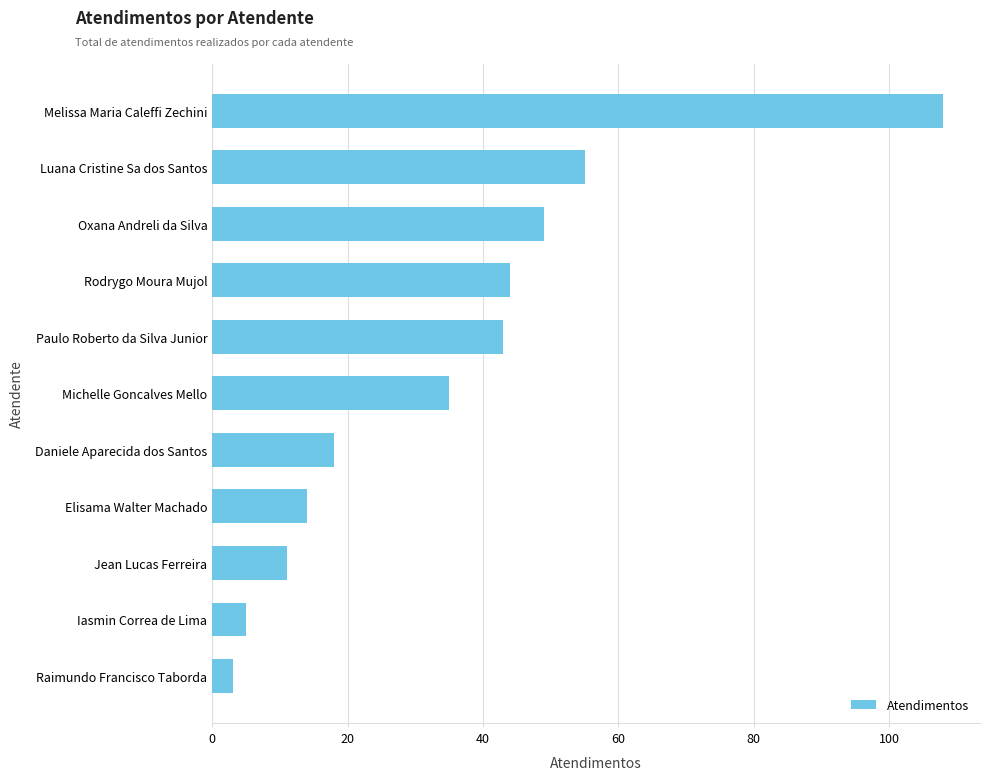

The chart shows a value of 66 at Rodrygo Moura Mujol. True or false?

False